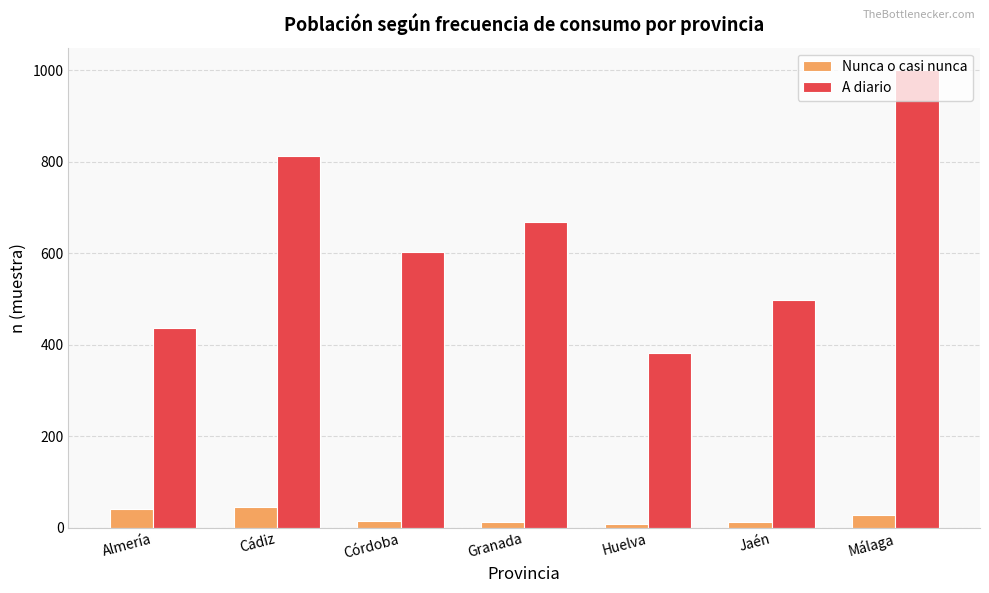

Does the chart contain any negative values?

No